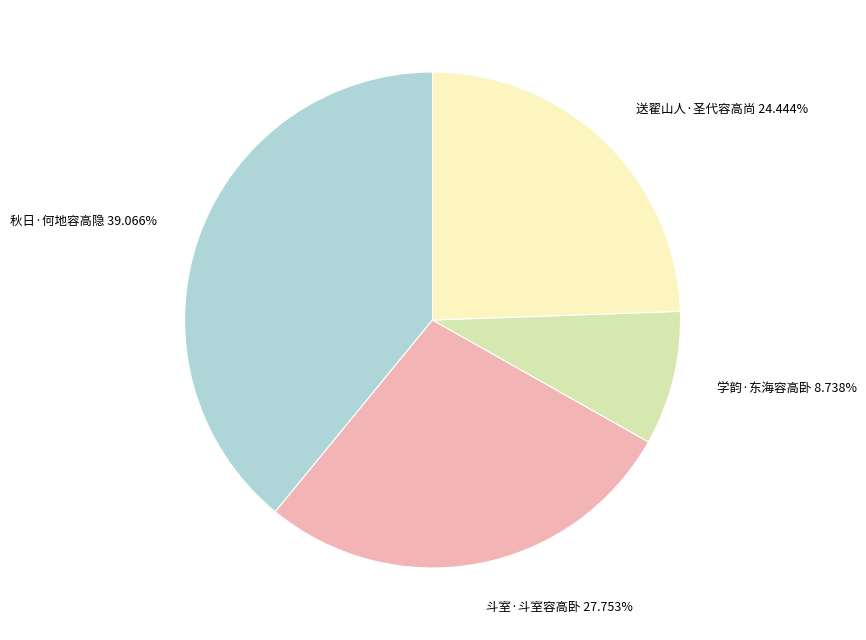

The 秋日·何地容高隐 slice represents 50% of the pie. True or false?

False